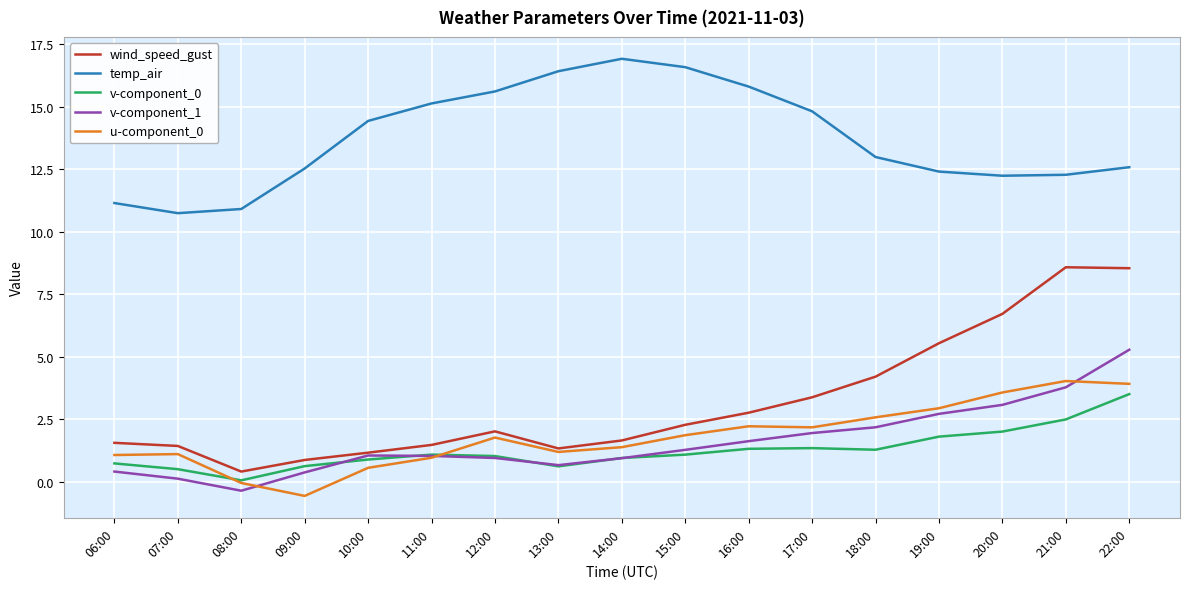

How many interior local valleys does the wind_speed_gust series have?

2